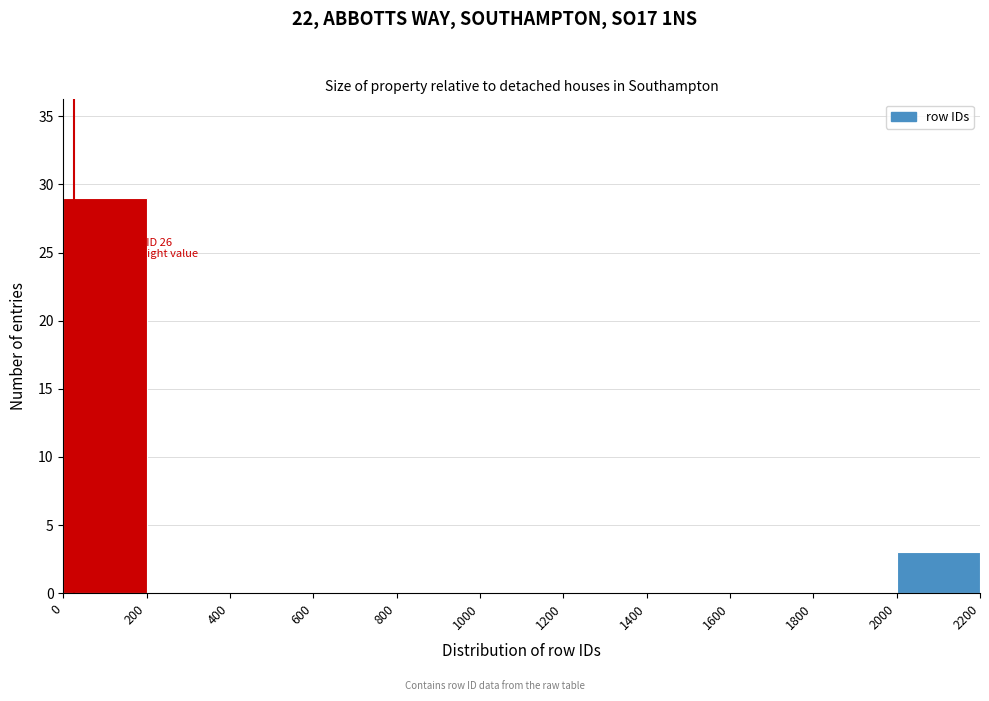

Over which range of the x-axis is the bar tallest?

0 to 200